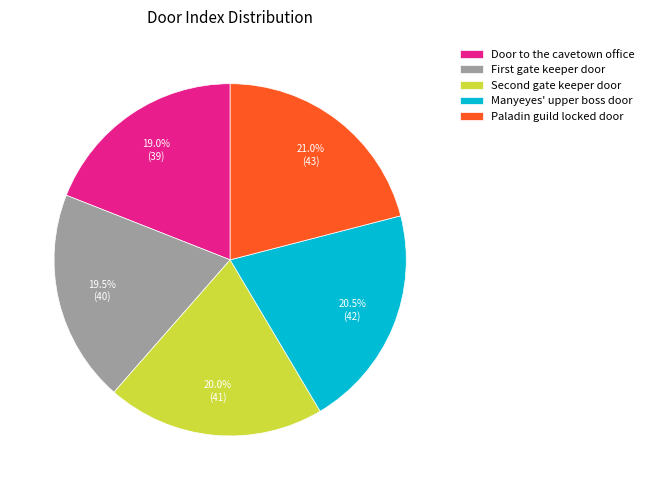

Does Door to the cavetown office represent more than half of the total?

No